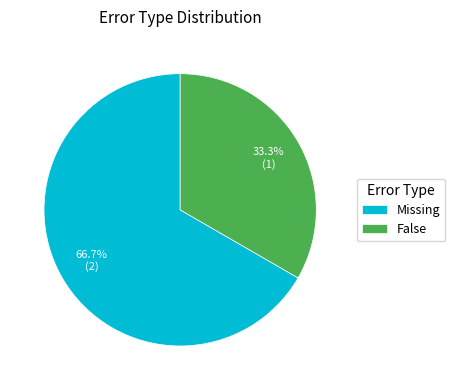

To the nearest percent, what is the difference between the largest and smallest slice percentages?

33%